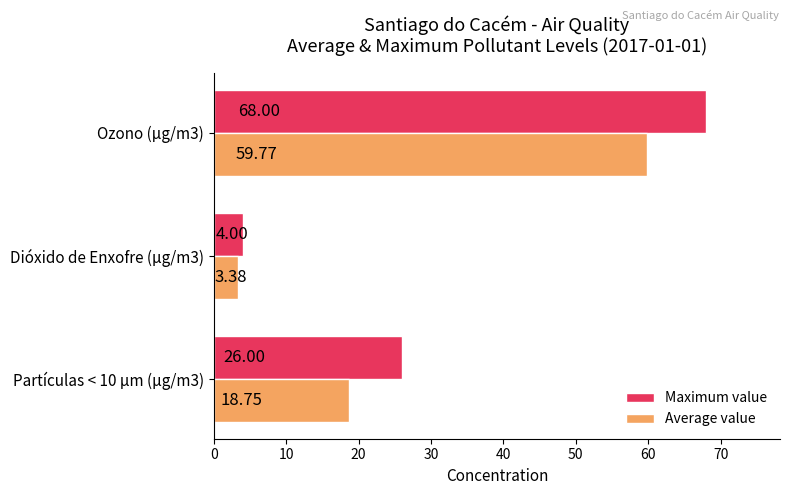

Rank the categories by Maximum value value from highest to lowest.

Ozono (µg/m3), Partículas < 10 µm (µg/m3), Dióxido de Enxofre (µg/m3)